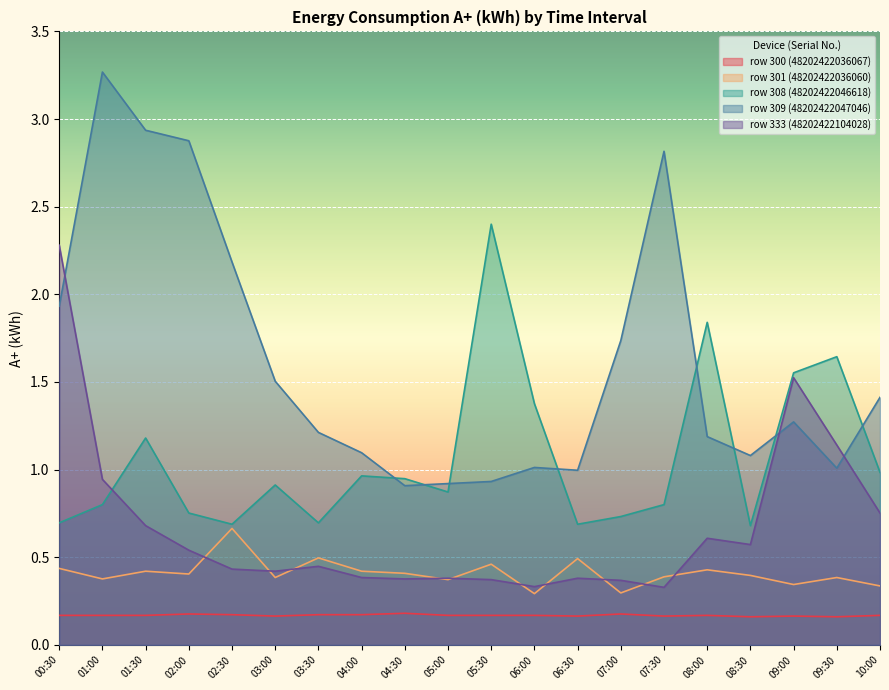

Count the number of categories in the chart.

20